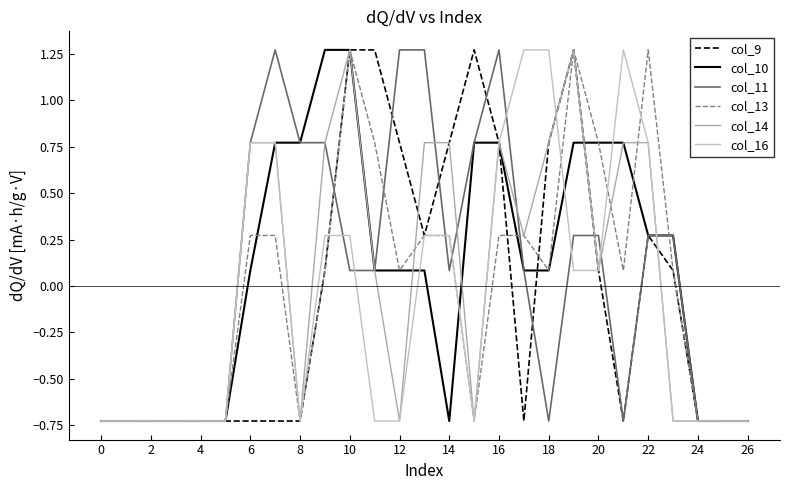

Does the chart have visible grid lines?

No